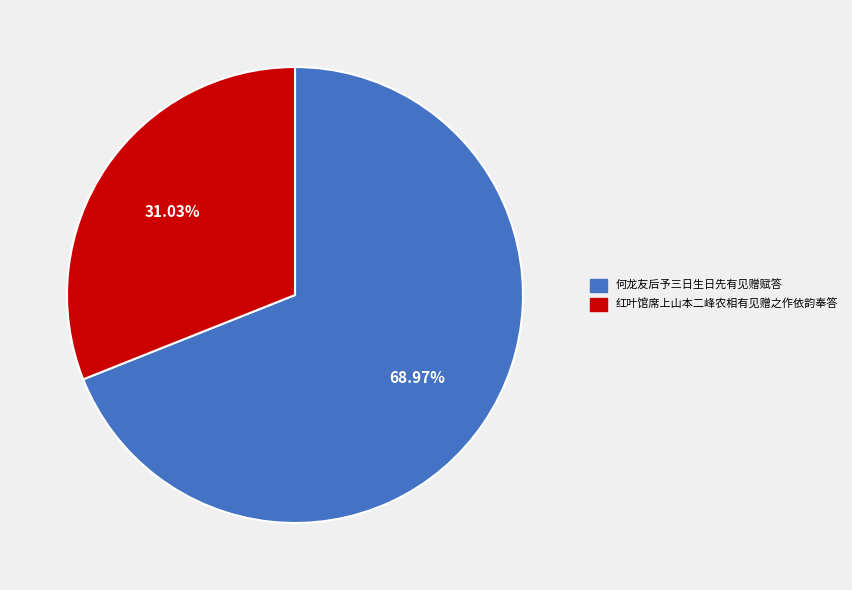

To the nearest percent, what percentage of the pie is 红叶馆席上山本二峰农相有见赠之作依韵奉答?

31%